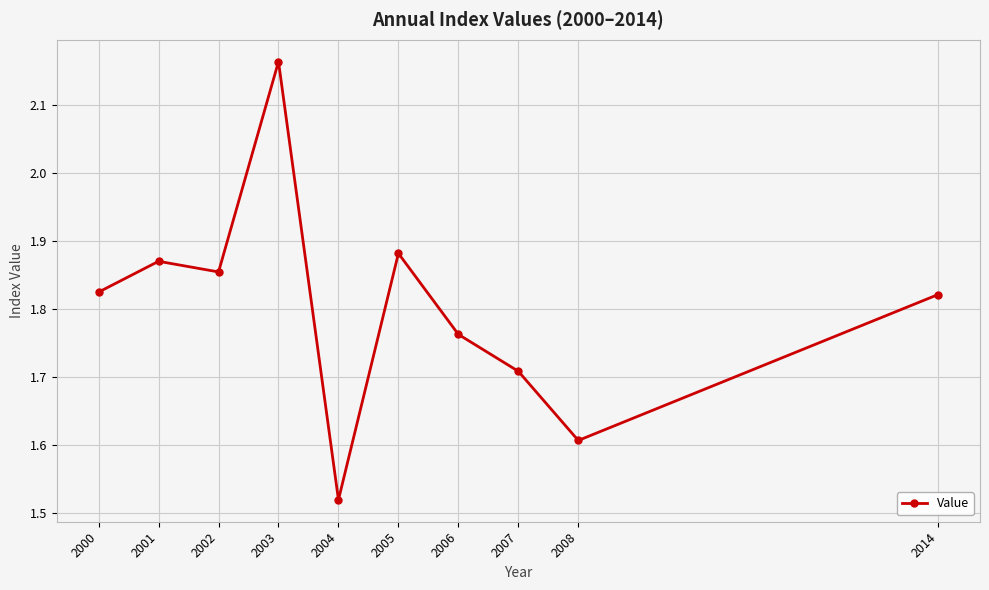

Is this an area chart (filled region under the line)?

No